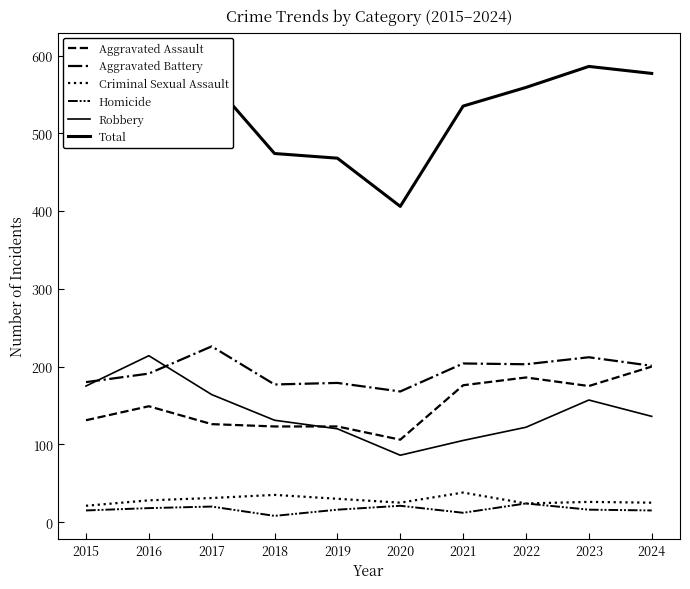

At 2023, list the series in order from largest to smallest.

Total, Aggravated Battery, Aggravated Assault, Robbery, Criminal Sexual Assault, Homicide